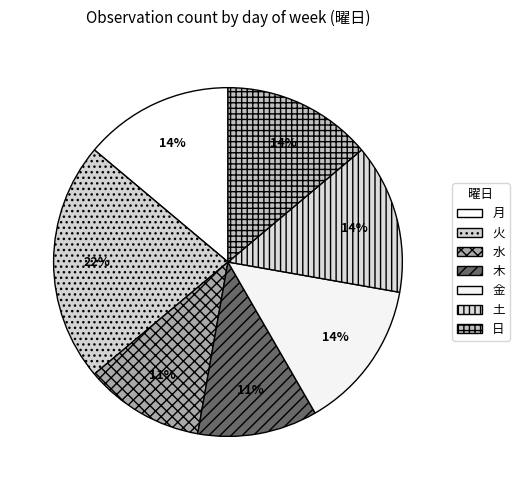

Which category has the biggest portion of the pie?

火